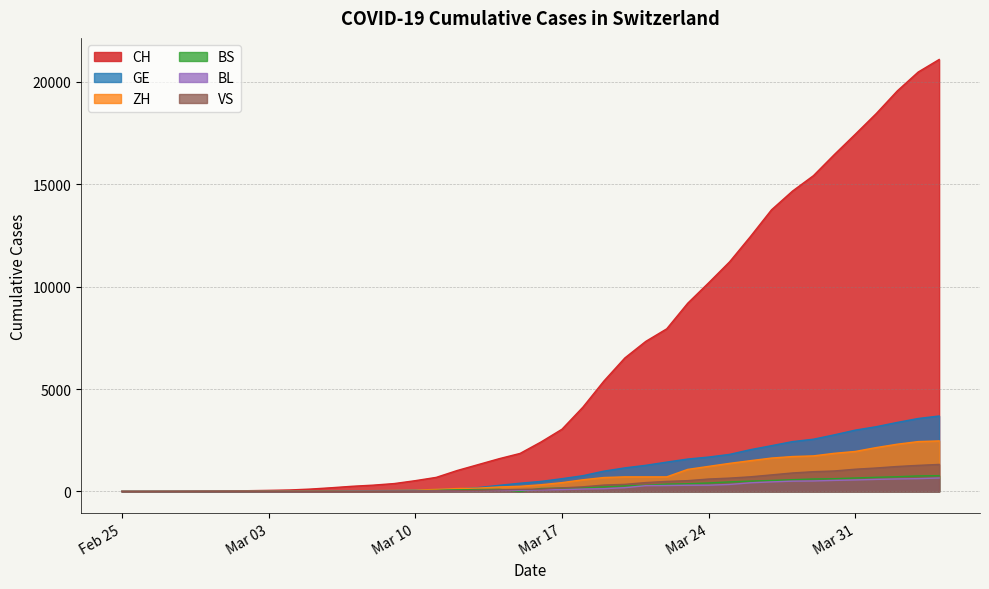

True or false: BS has more than 0 points higher than both neighbors.

True